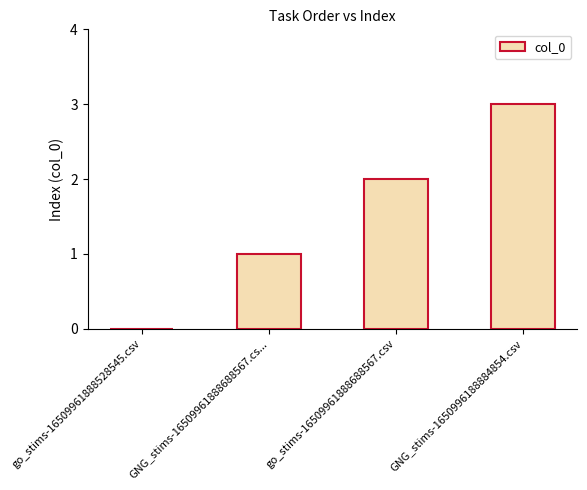

Is it true that the value at GNG_stims-16509961888688567.cs... is 0?

False